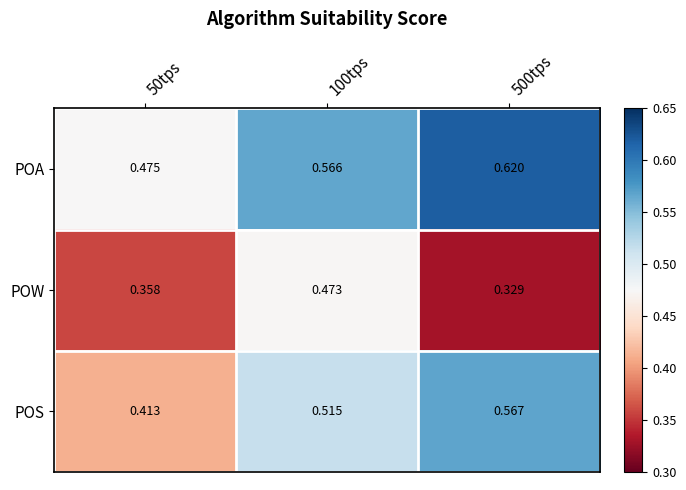

Between 100tps and 500tps, which series saw the biggest shift?

POW